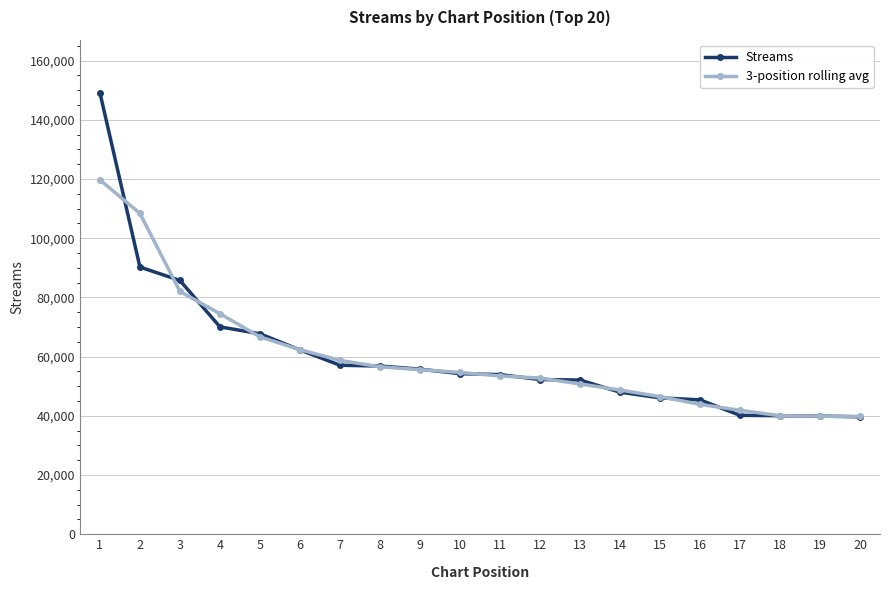

At which label does 3-position rolling avg reach its peak?

1